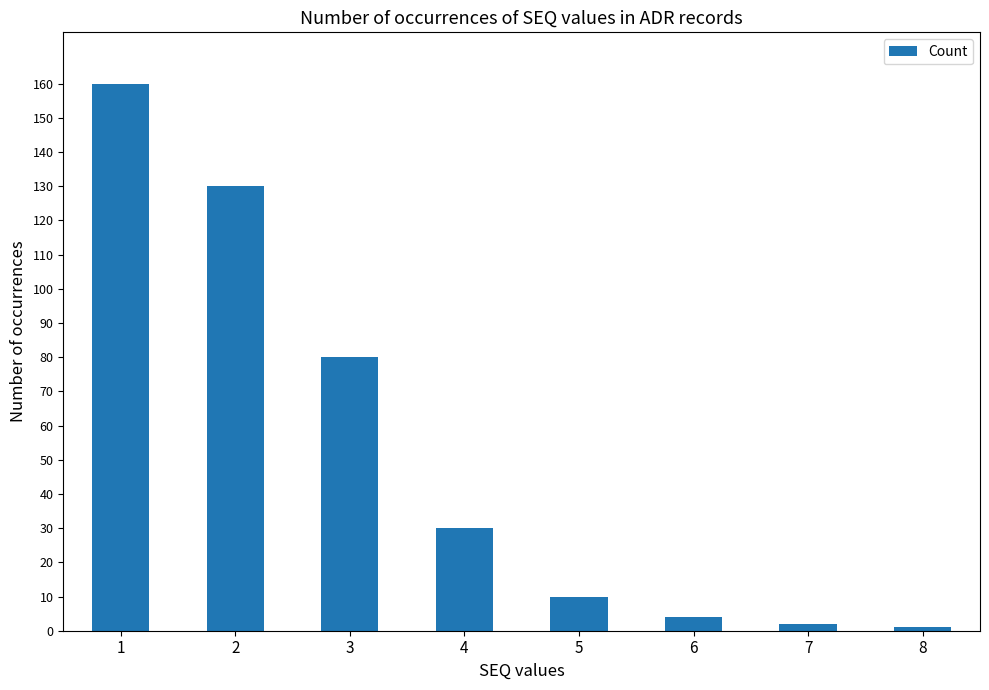

Reading right to left, what are all the values shown in this chart?

1	2	4	10	30	80	130	160